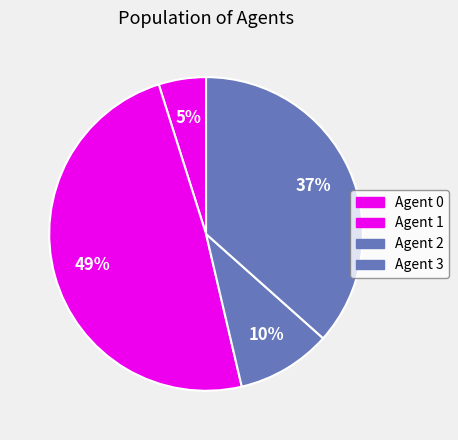

What is the largest slice in the pie chart?

1